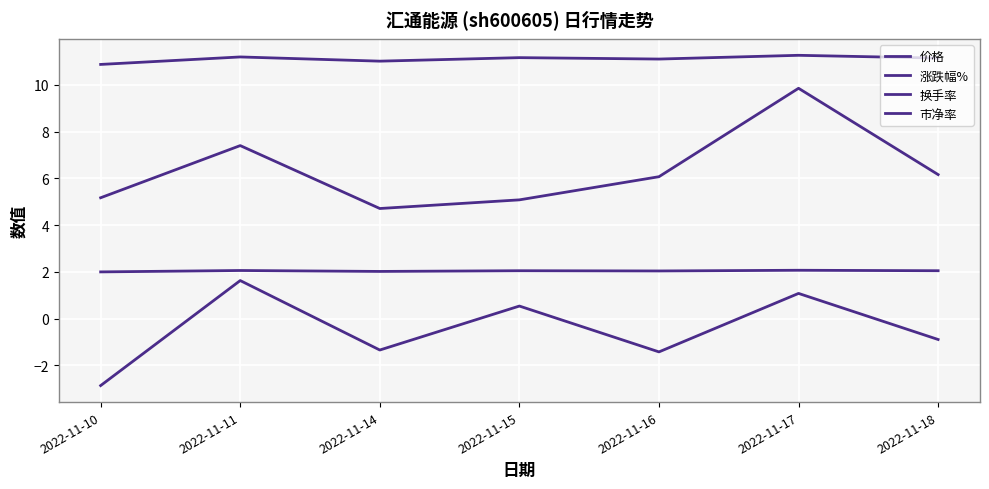

What is the total value across all series at 2022-11-15?

18.8